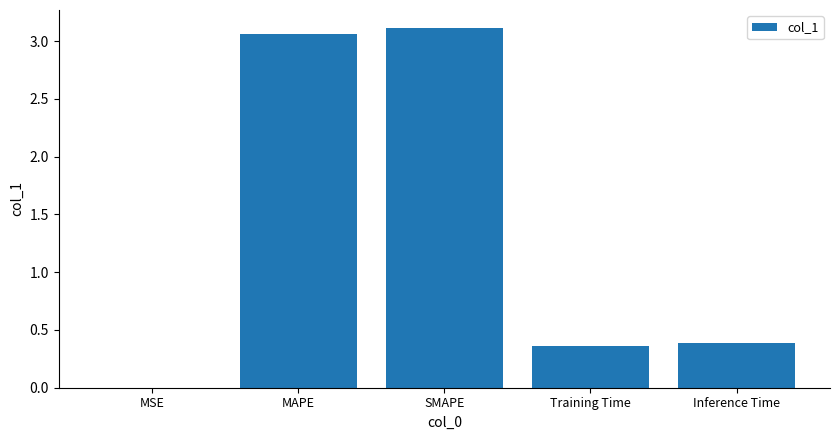

Which has a higher value, MSE or Inference Time?

Inference Time